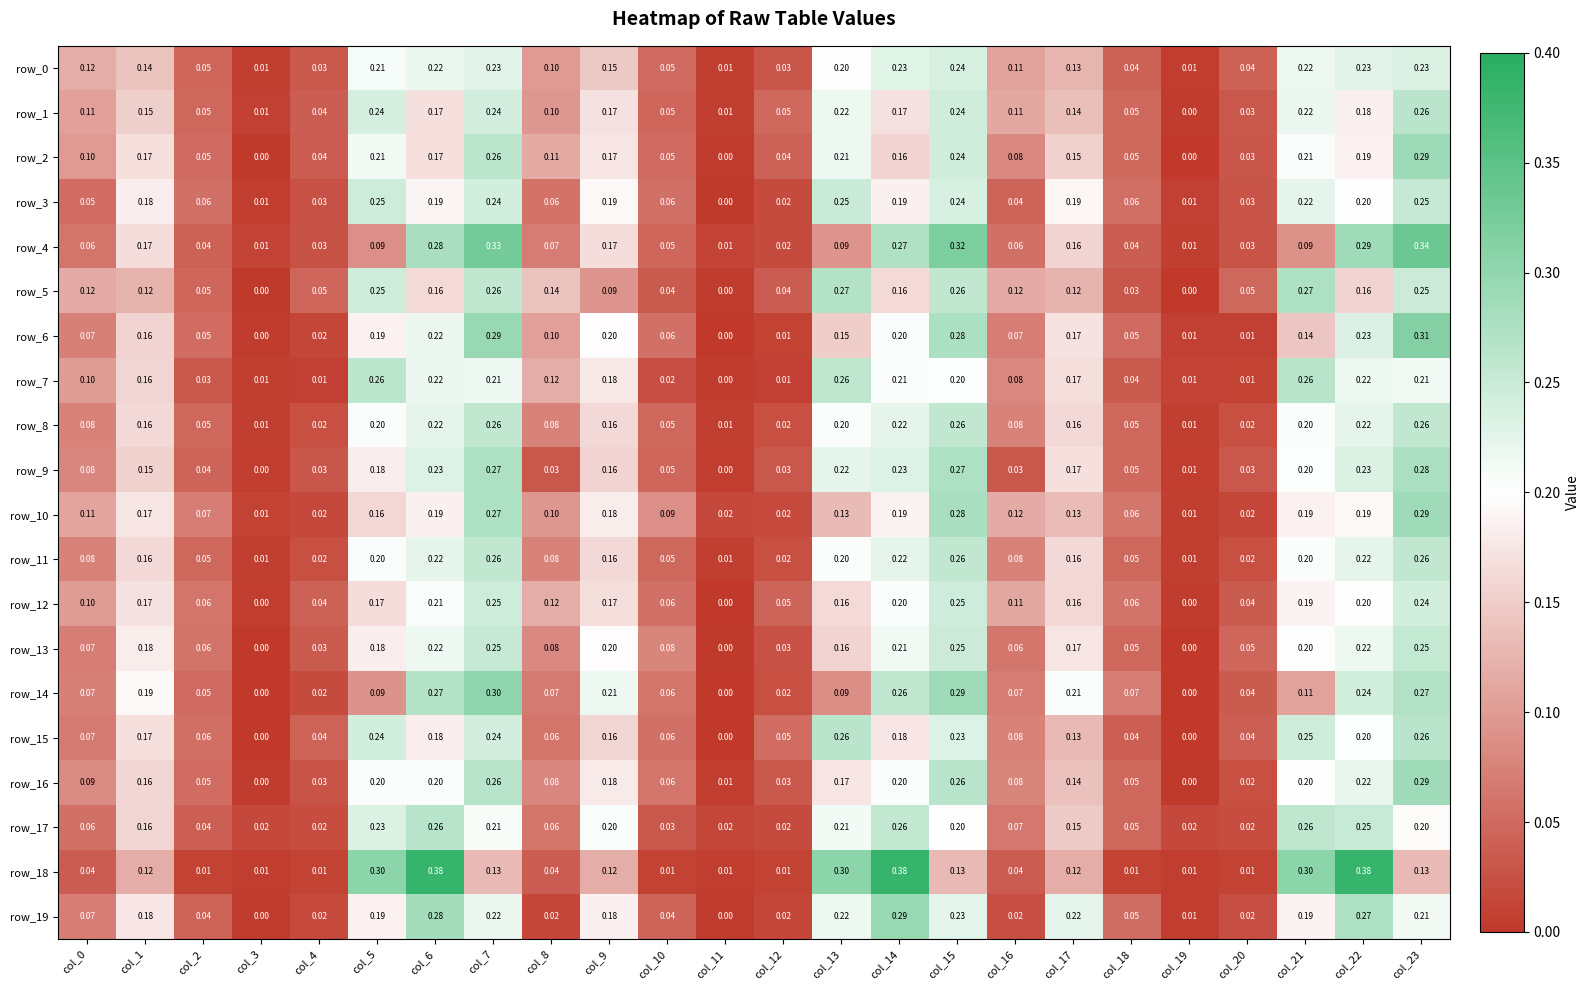

Is the value of row_12 at col_6 greater than the value of row_4 at col_12?

Yes